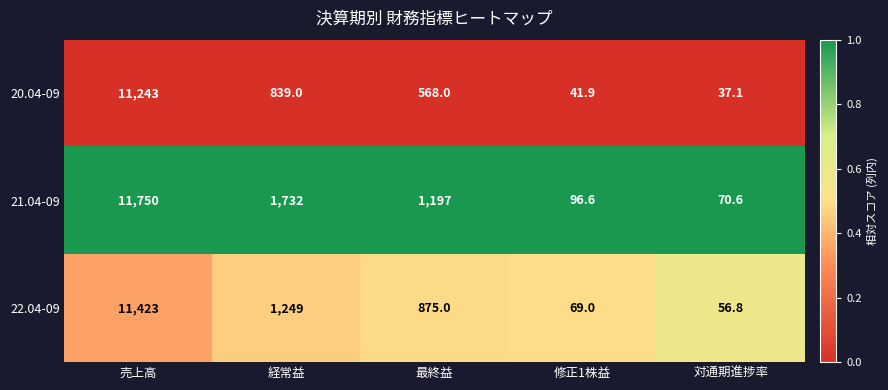

True or false: 20.04-09 has a value of 995.5 at 最終益.

False